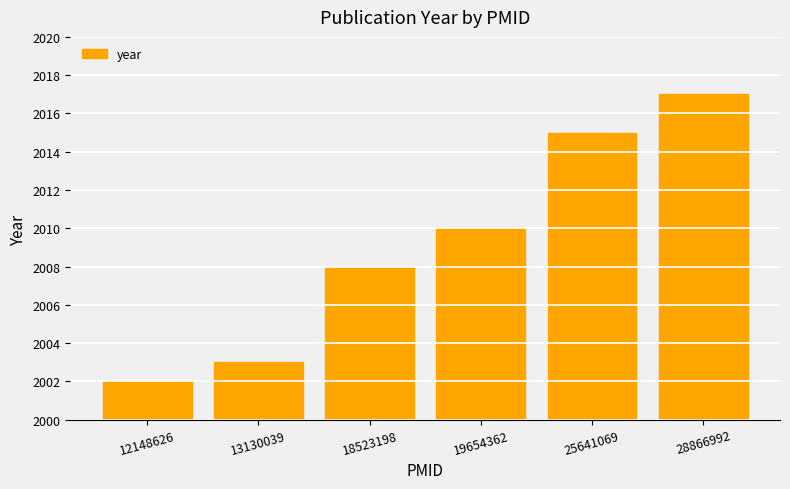

How many bars are there in total?

6